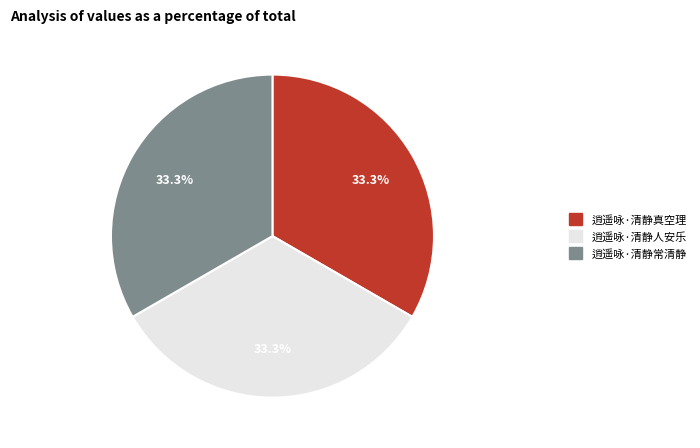

Is it true that 逍遥咏·清静常清静 is 33% of the pie?

True